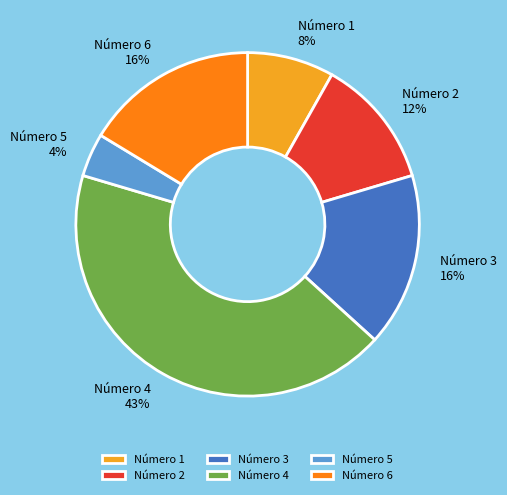

To the nearest percent, what is the difference between the largest and smallest slice percentages?

39%